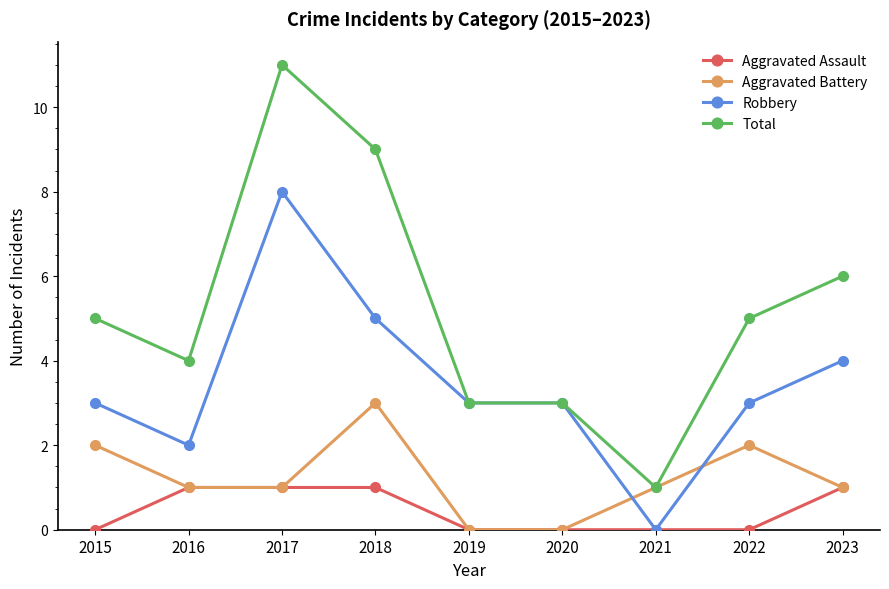

Which category has the highest value across all series?

2017